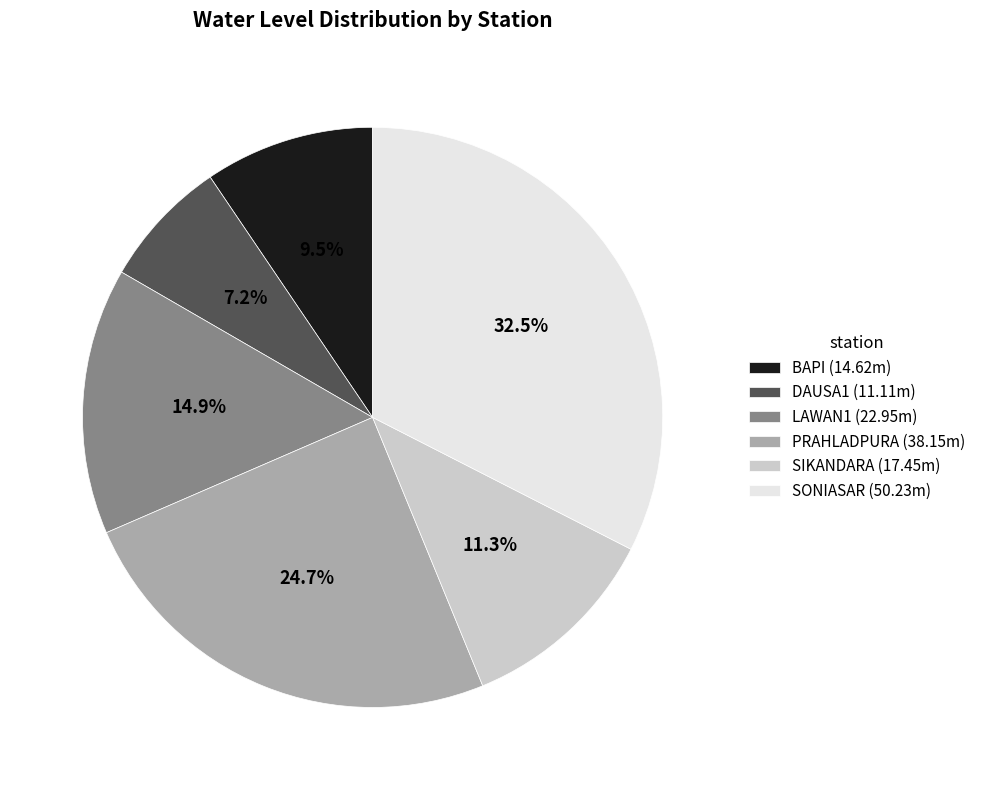

Rank the categories by value from highest to lowest.

SONIASAR, PRAHLADPURA, LAWAN1, SIKANDARA, BAPI, DAUSA1